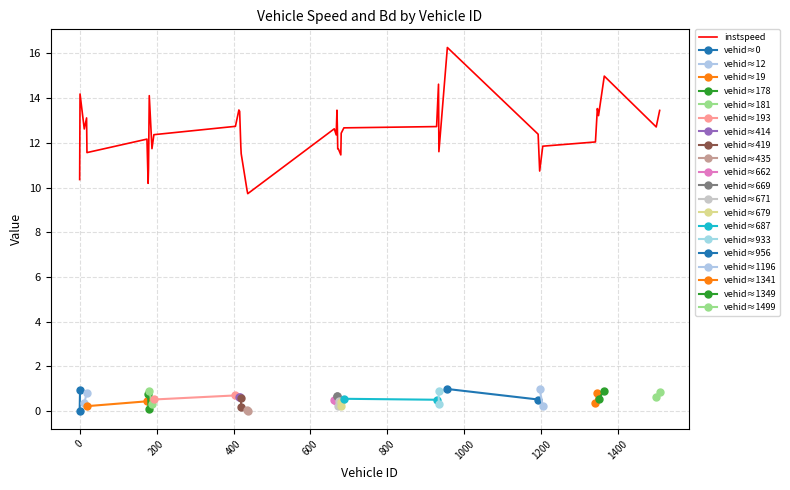

What is the smallest value displayed?

9.7